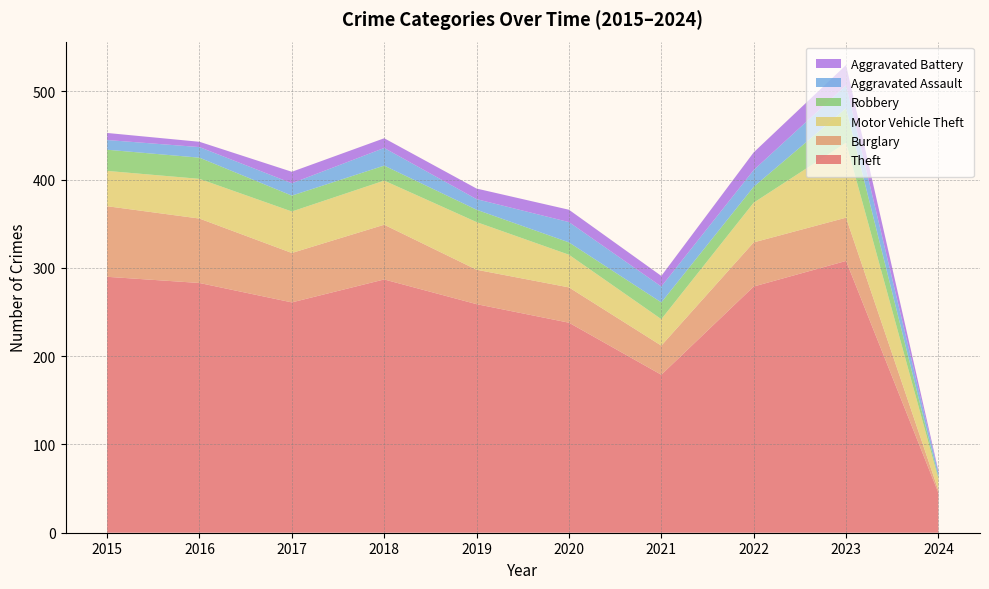

Reading left to right, extract all data points from this chart.

Theft: 2015=290	2016=283	2017=261	2018=287	2019=259	2020=238	2021=179	2022=279	2023=308	2024=45
Burglary: 2015=80	2016=73	2017=56	2018=62	2019=39	2020=40	2021=33	2022=50	2023=49	2024=3
Motor Vehicle Theft: 2015=40	2016=45	2017=47	2018=50	2019=54	2020=37	2021=30	2022=45	2023=85	2024=13
Robbery: 2015=24	2016=24	2017=18	2018=17	2019=14	2020=14	2021=19	2022=18	2023=39	2024=2
Aggravated Assault: 2015=11	2016=12	2017=14	2018=20	2019=12	2020=23	2021=18	2022=19	2023=26	2024=5
Aggravated Battery: 2015=8	2016=6	2017=13	2018=11	2019=12	2020=14	2021=12	2022=20	2023=23	2024=2